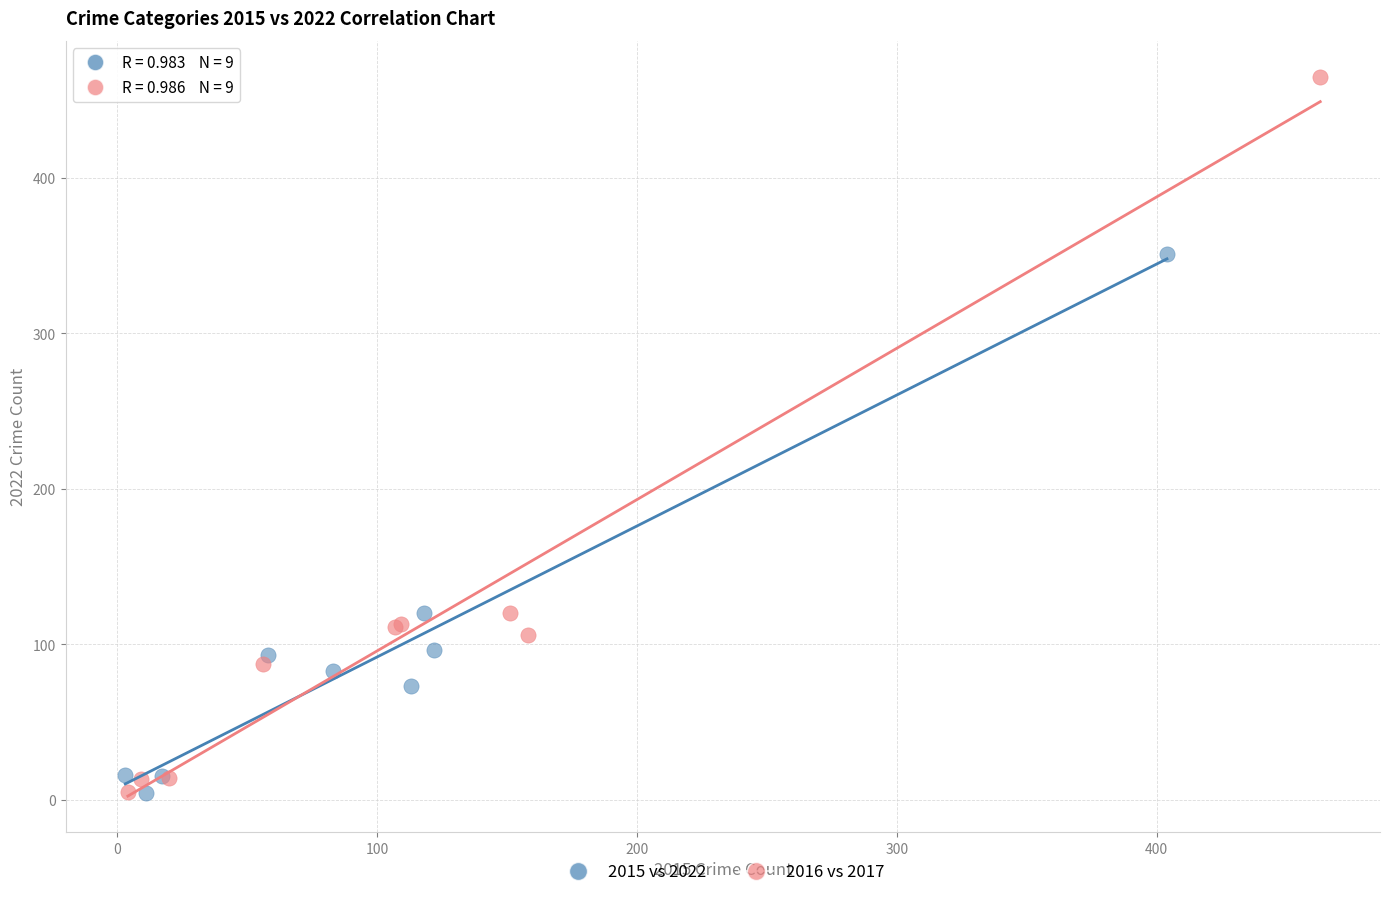

Which series has the widest spread of Y values?

2016 vs 2017